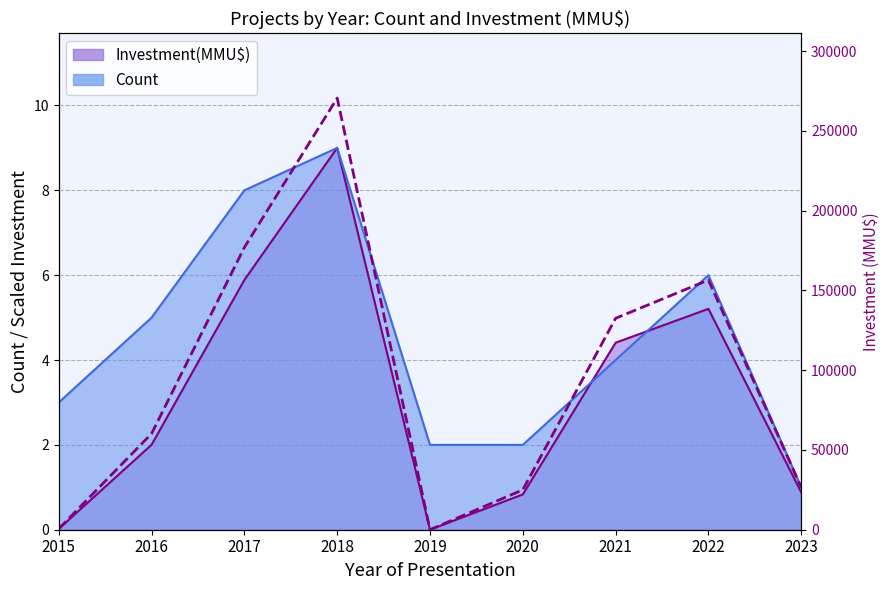

Rank the categories by value from lowest to highest.

2019, 2015, 2020, 2023, 2016, 2021, 2022, 2017, 2018